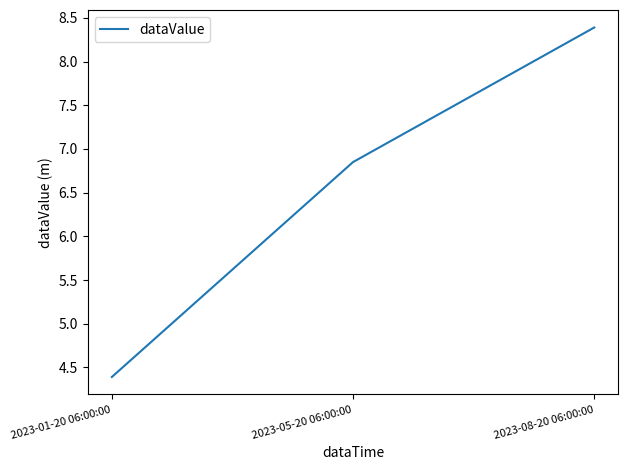

Where does the data first go above 6?

2023-05-20 06:00:00